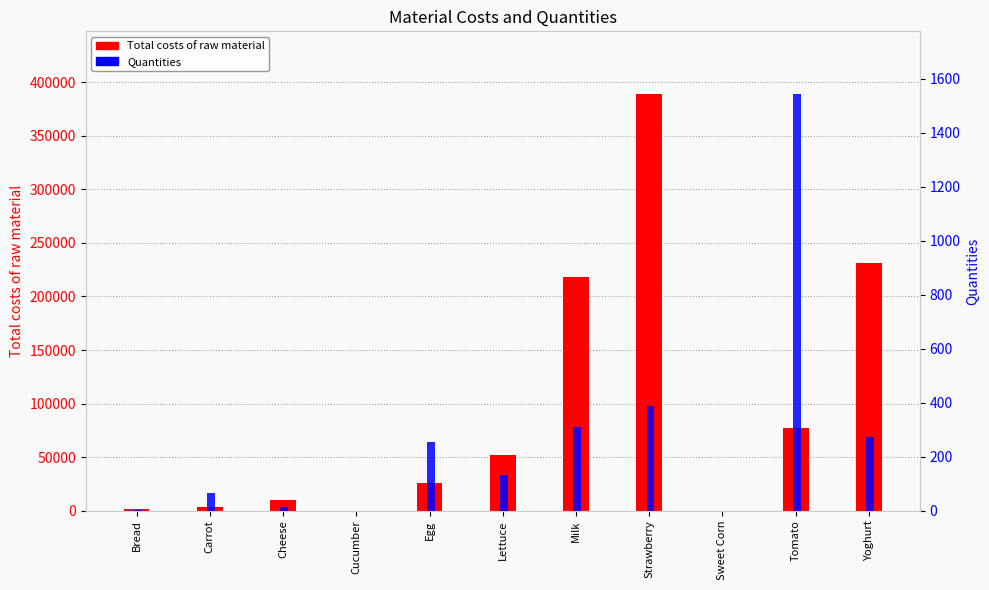

Reading left to right, what are all the values shown in this chart?

Total costs of raw material: 1530.0	3275.0	10200.0	131.0	25500.0	52400.0	217840.0	389000.0	32.8	77200.0	231455.0
Quantities: 2.5	65.5	12.8	0.7	255.0	131.0	311.2	389.0	0.7	1544.0	272.3